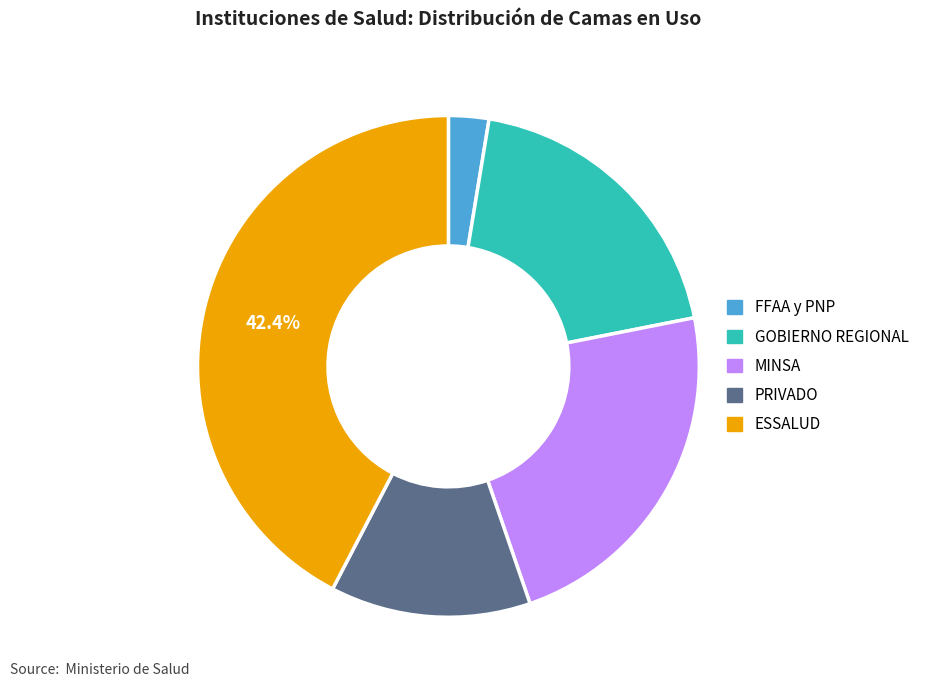

To the nearest percent, what is the combined percentage of FFAA y PNP and MINSA?

25%